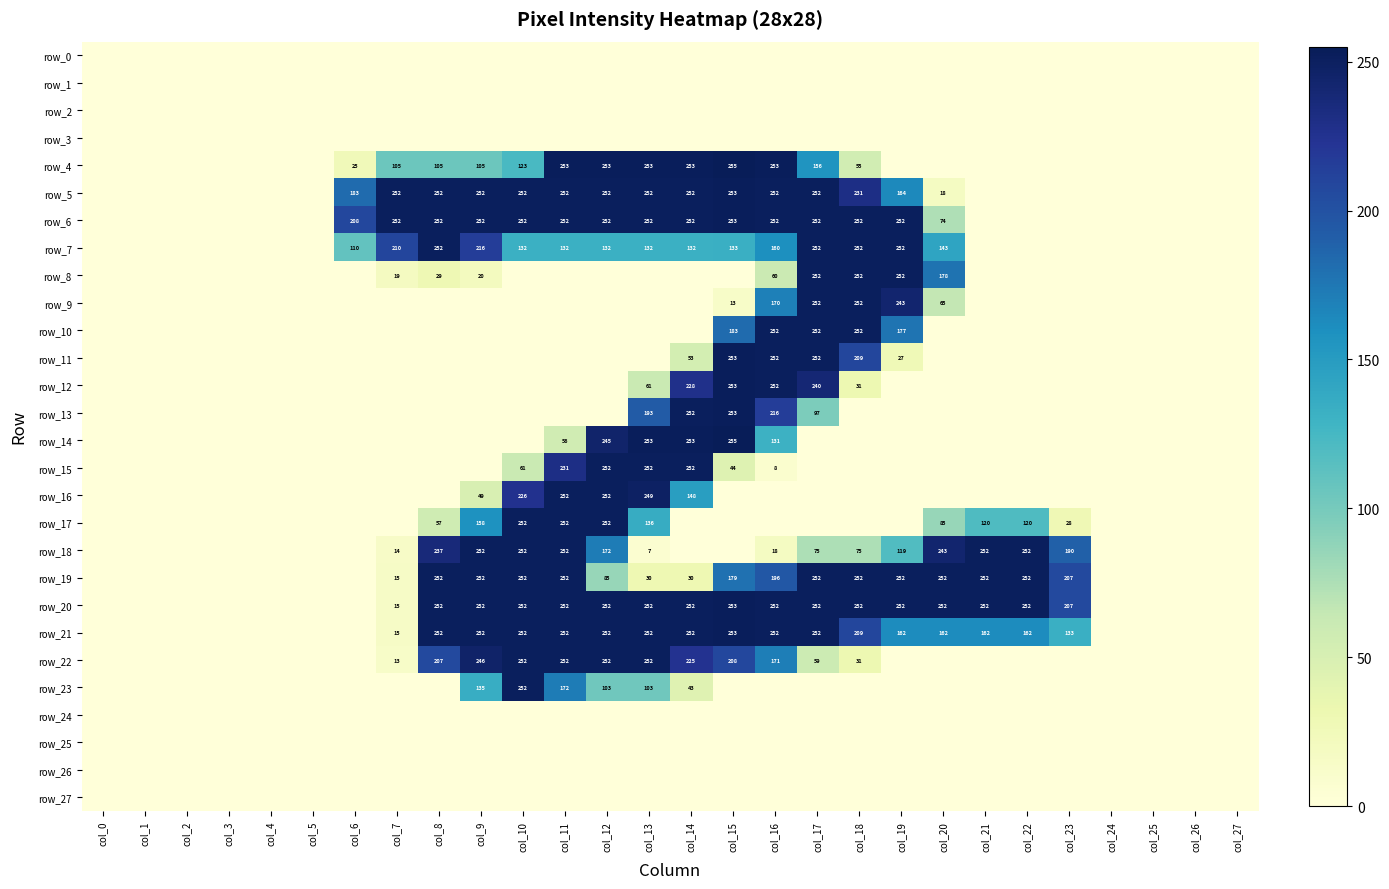

Is it true that row_6 equals -107 at col_26?

False